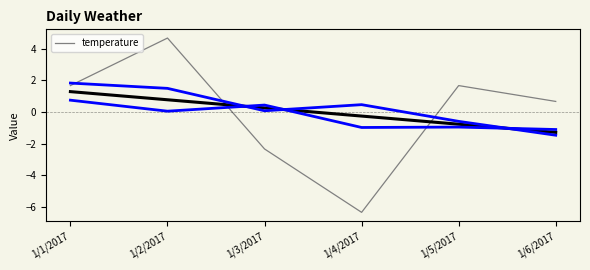

At which category does the data reach its first local valley?

1/4/2017